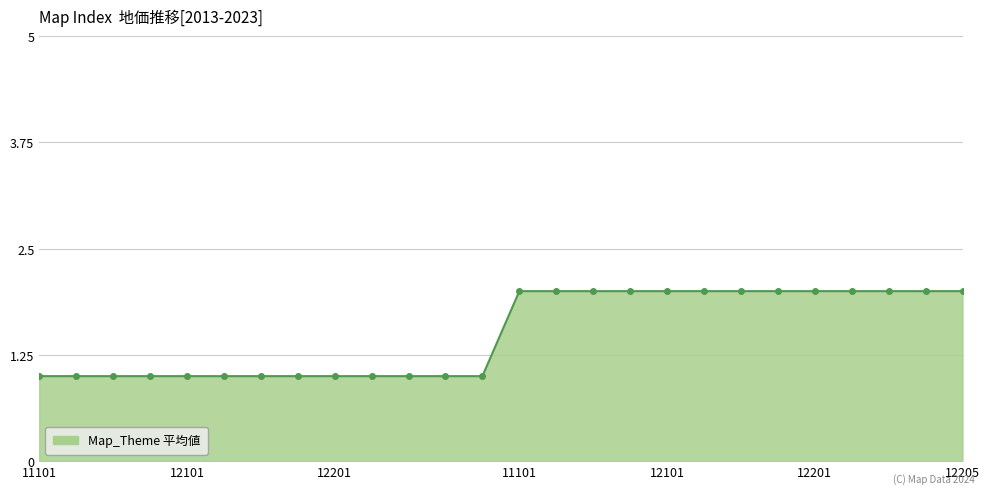

The chart shows a value of 1 at 12201. True or false?

True